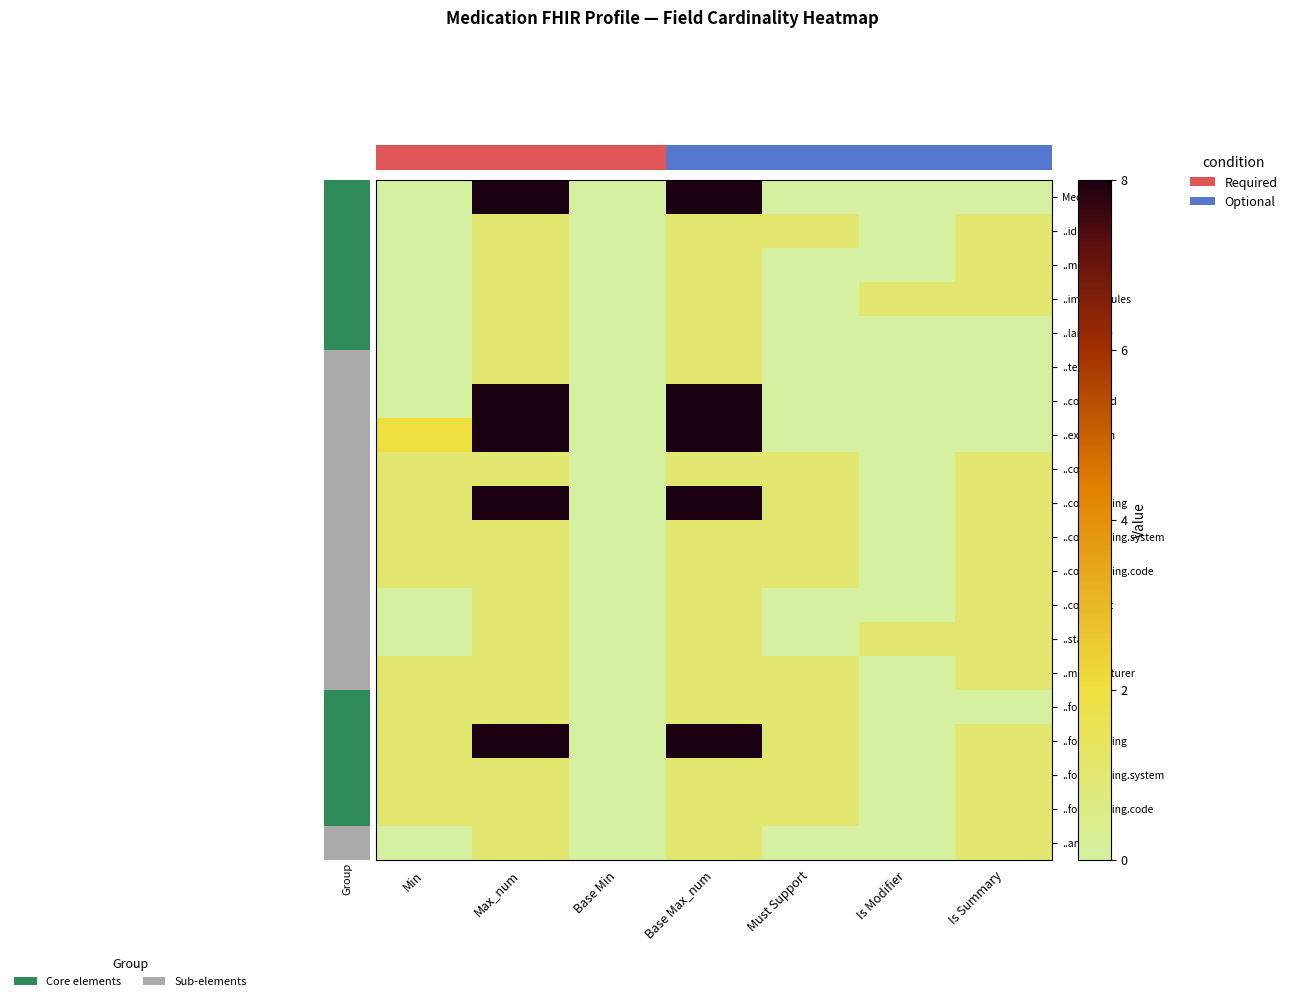

How many data points does each series have?

7